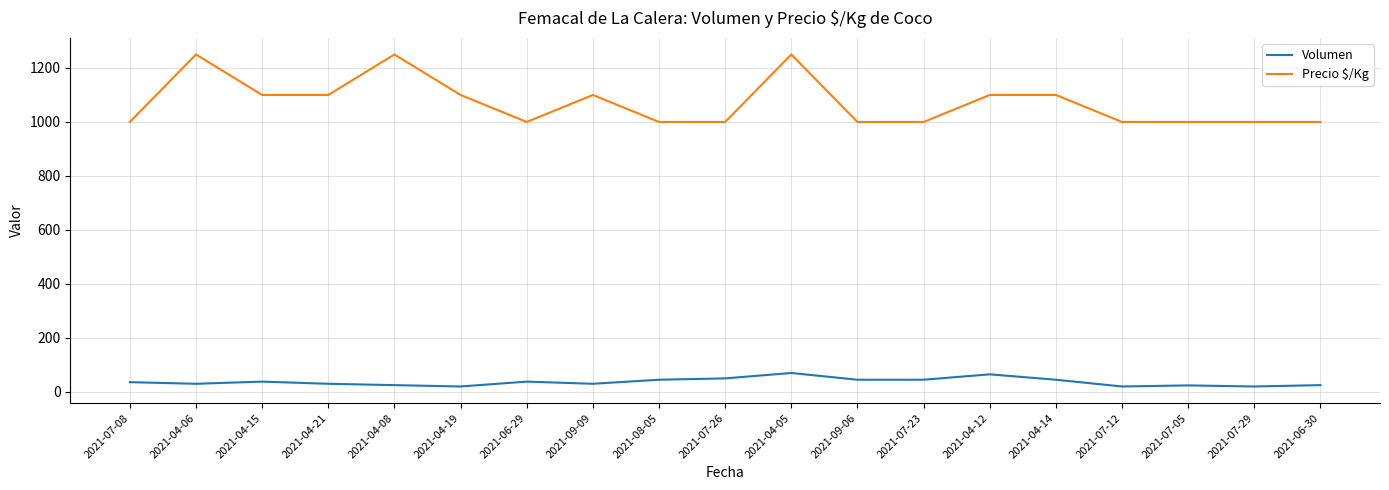

True or false: Volumen has a value of 25 at 2021-06-30.

True